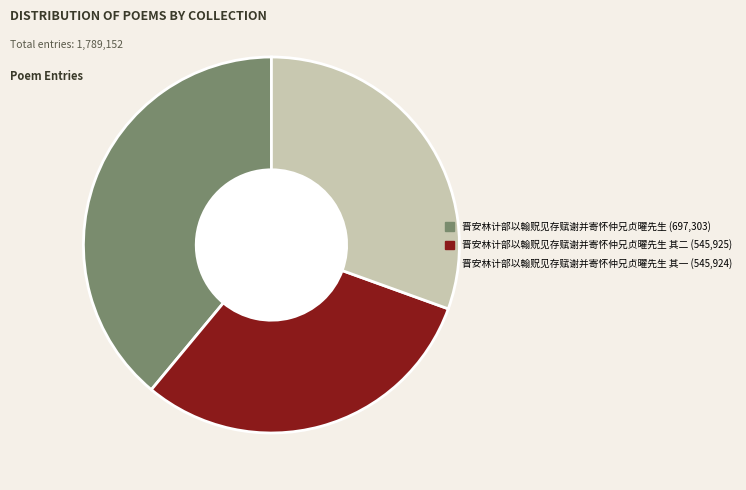

Is there any slice that represents more than half of the pie?

No